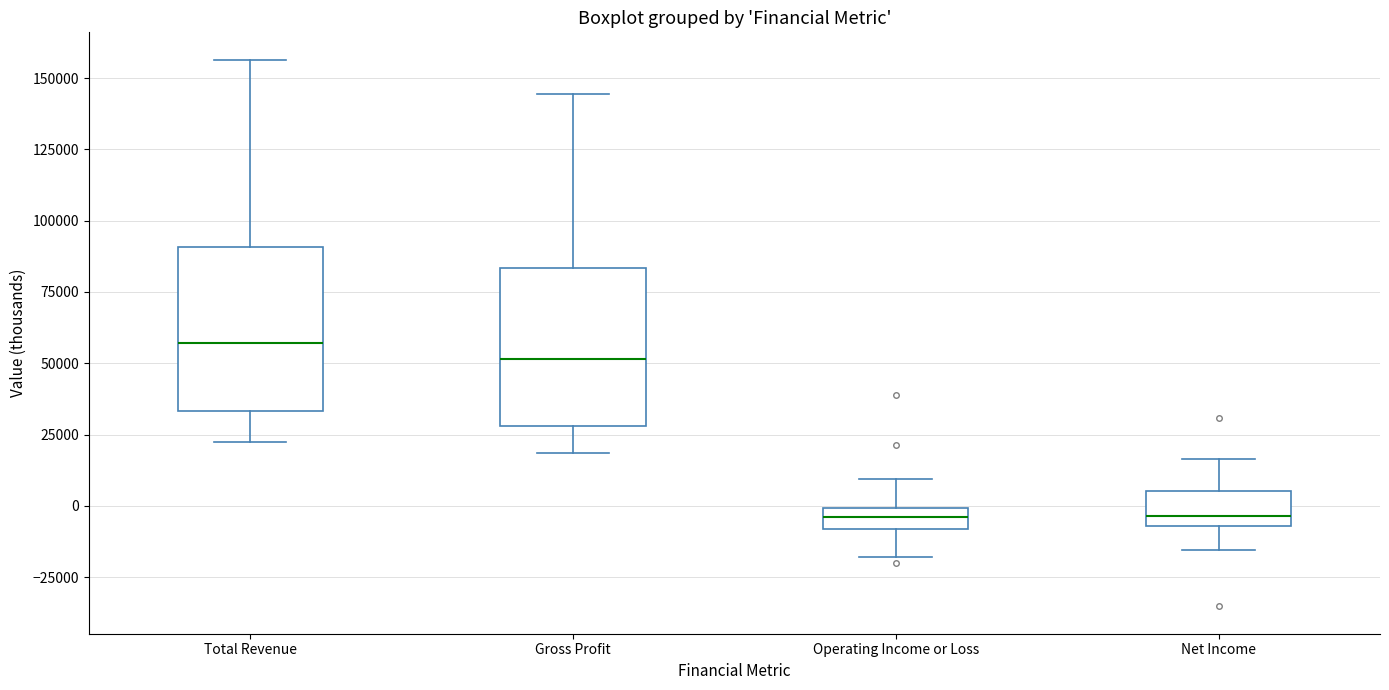

Where does the lower whisker of the box for Net Income end on the y-axis? The values are not printed on the chart, so give them approximately, as read against the axis.

-15000